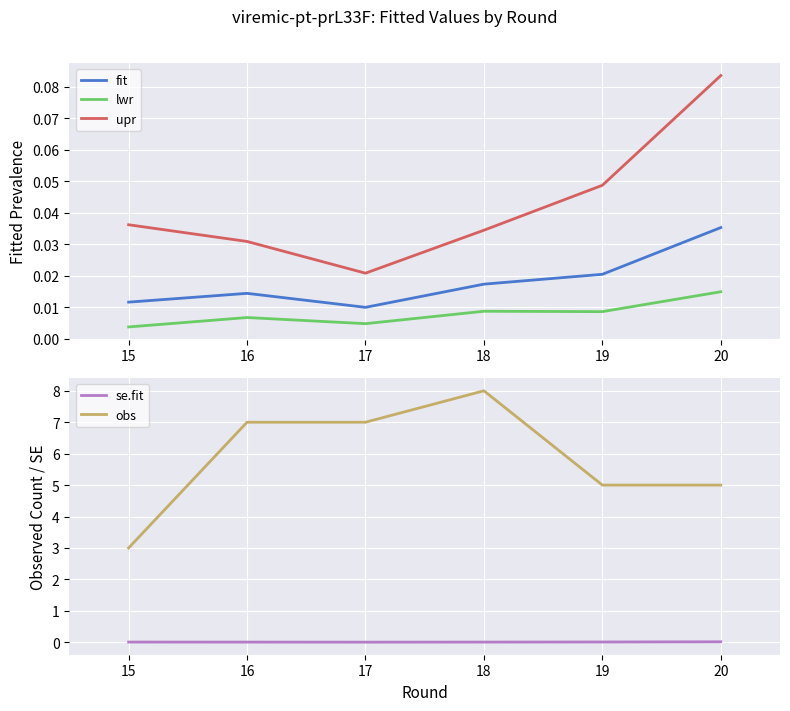

Which series has the largest total across all categories?

obs